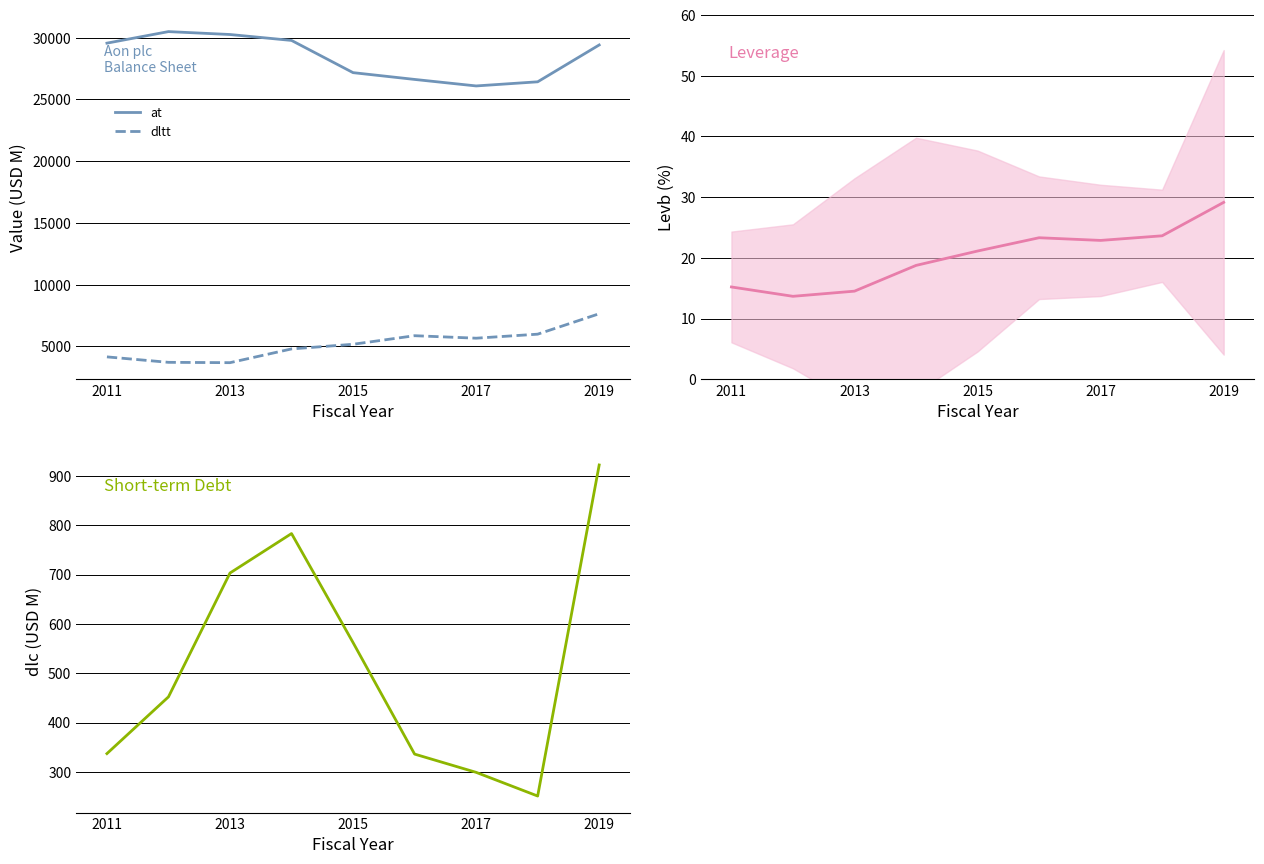

What is the minimum value for dltt?

3686